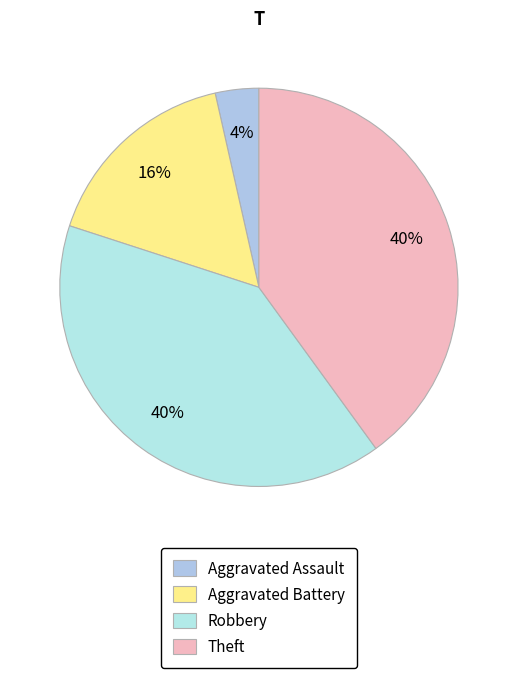

Rank the categories by value from highest to lowest.

Robbery, Theft, Aggravated Battery, Aggravated Assault